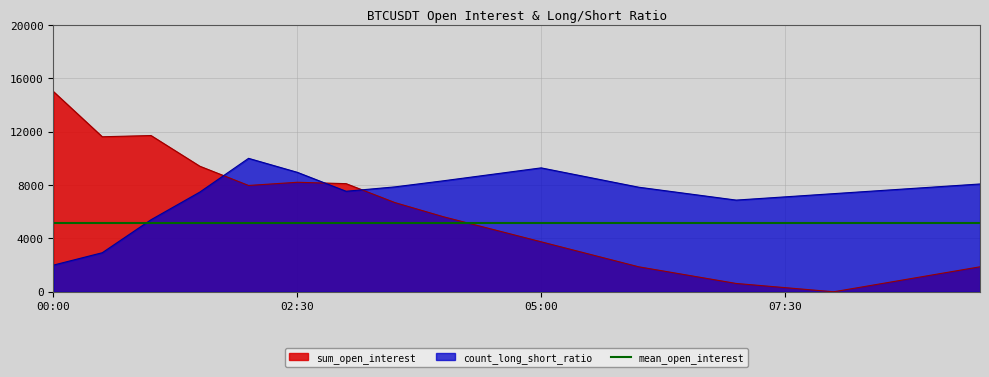

What is the value of the sum_open_interest point at the 10th from the left?

4683.1